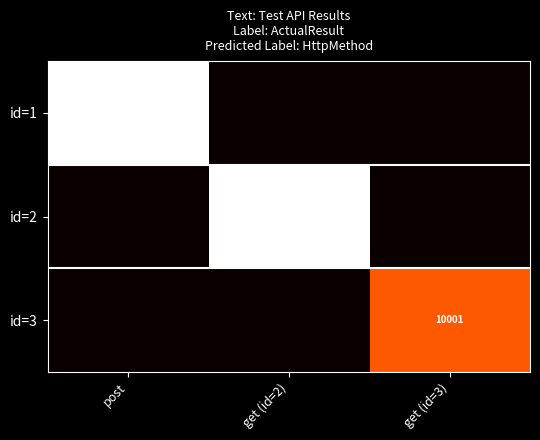

Between get (id=3) and get (id=2), which is larger?

get (id=3)